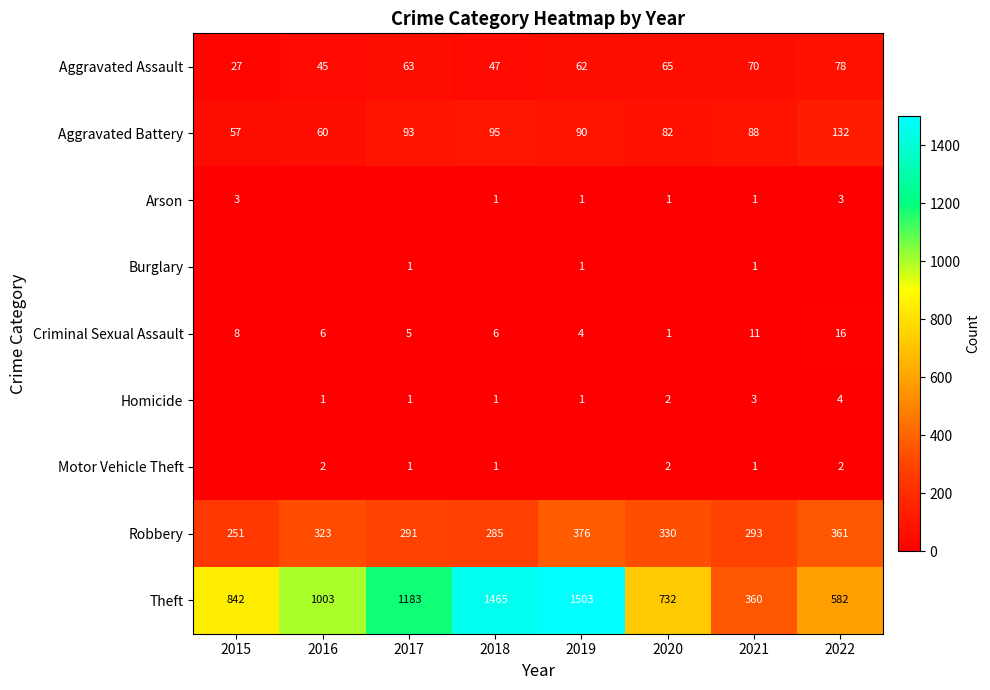

Where is Aggravated Assault nearest to the value 52?

2018